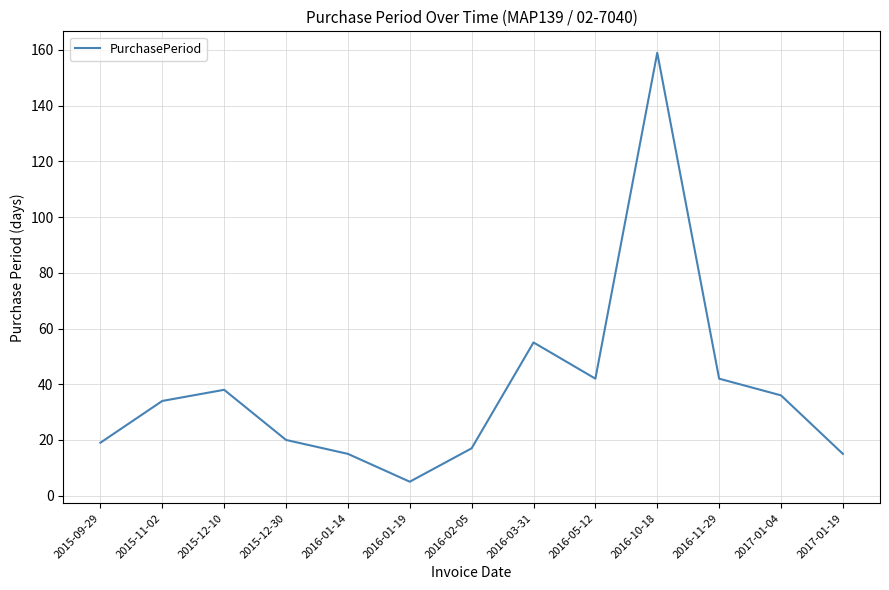

Approximately how many times larger is the value at 2017-01-04 compared to 2016-01-19?

7.2